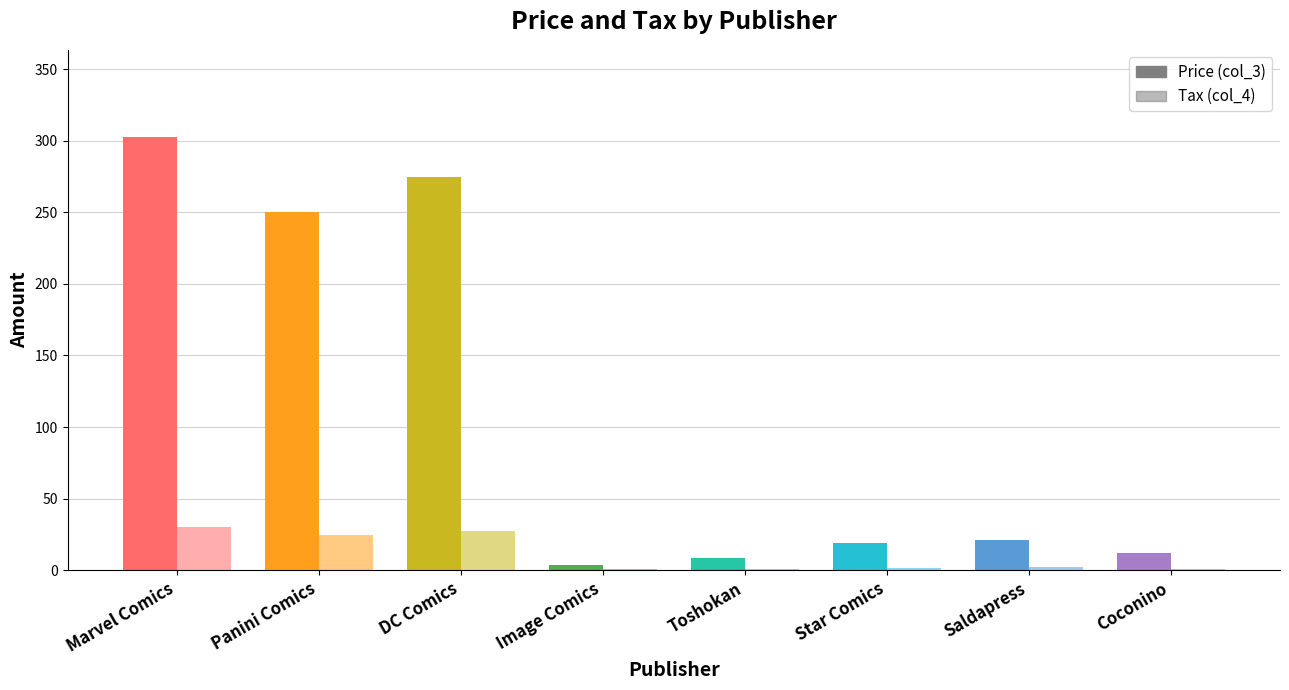

Reading left to right, what are all the values shown in this chart?

col_3: 302.8	249.9	274.6	3.4	8.5	18.9	20.9	12.3
col_4: 30.3	25.0	27.4	1.0	1.0	1.9	2.1	1.2